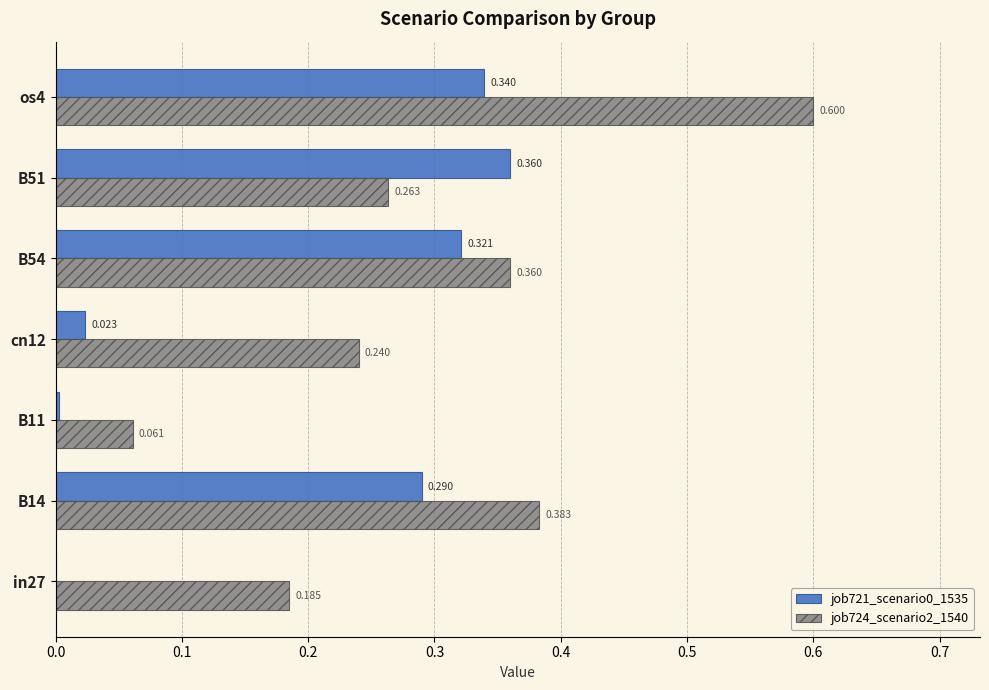

Is the value of job721_scenario0_1535 at B11 greater than the value of job724_scenario2_1540 at cn12?

No